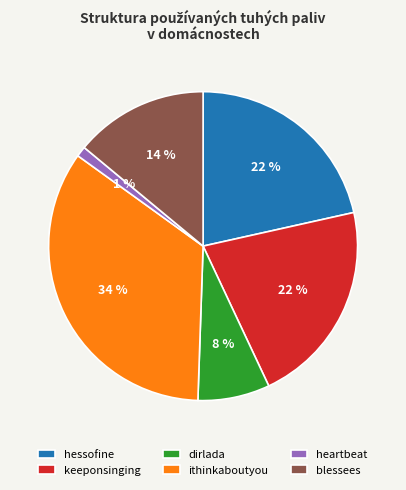

To the nearest percent, what percentage of the pie is blessees?

14%